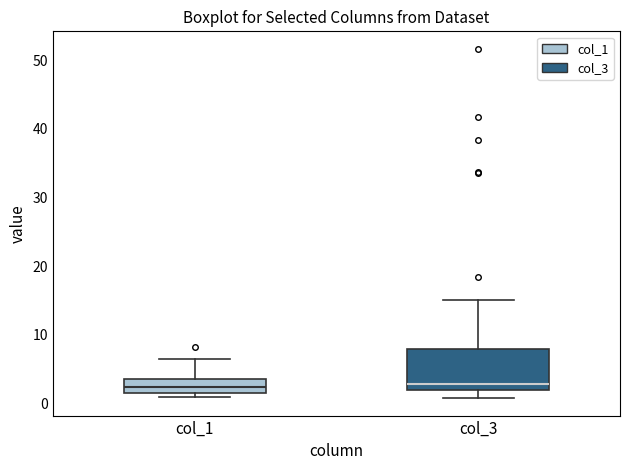

Comparing the boxes themselves (not the whiskers), which one is the tallest?

col_3